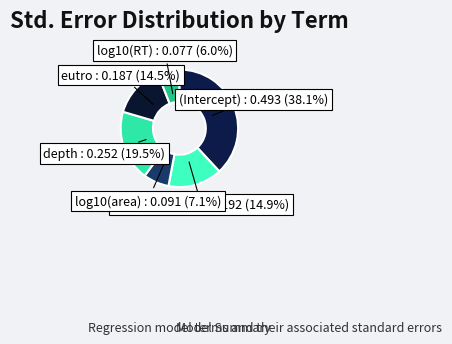

Does (Intercept) account for over 50% of the chart?

No